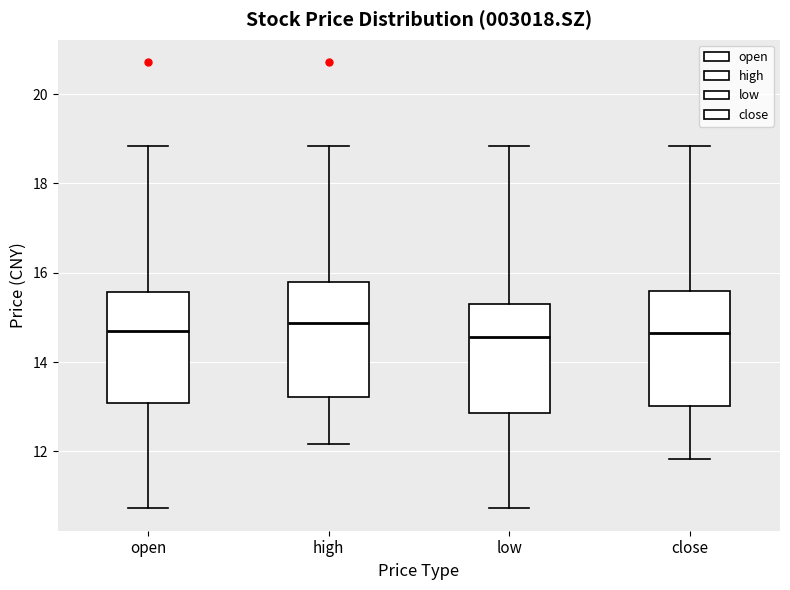

Reading left to right, transcribe this box plot: for each box, give where its median line is, the range the box spans, and where its two whiskers end, as read against the y-axis. The values are not printed on the chart, so give them approximately, as read against the axis.

open: median 14.6, box 13.0 to 15.6, whiskers 10.8 to 18.8
high: median 14.8, box 13.2 to 15.8, whiskers 12.2 to 18.8
low: median 14.6, box 12.8 to 15.4, whiskers 10.8 to 18.8
close: median 14.6, box 13.0 to 15.6, whiskers 11.8 to 18.8